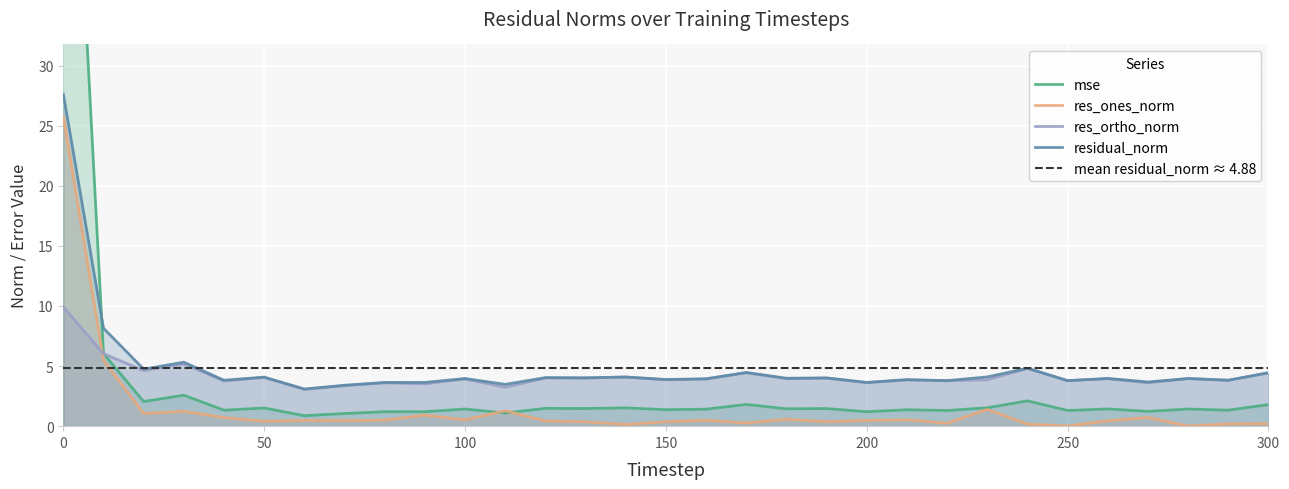

What is the lowest value of the res_ortho_norm series?

3.1